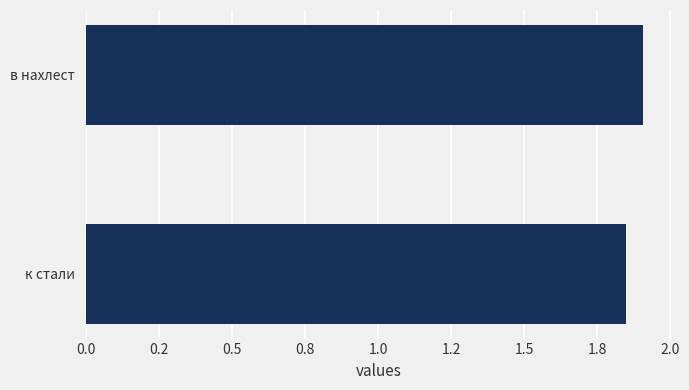

What is the sum of all values?

3.8